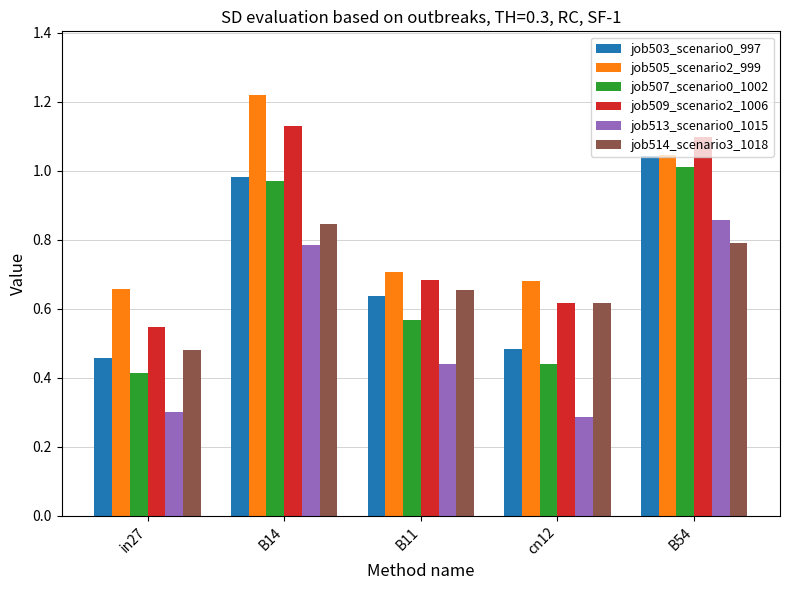

Is the value of job507_scenario0_1002 at B11 greater than the value of job505_scenario2_999 at cn12?

No